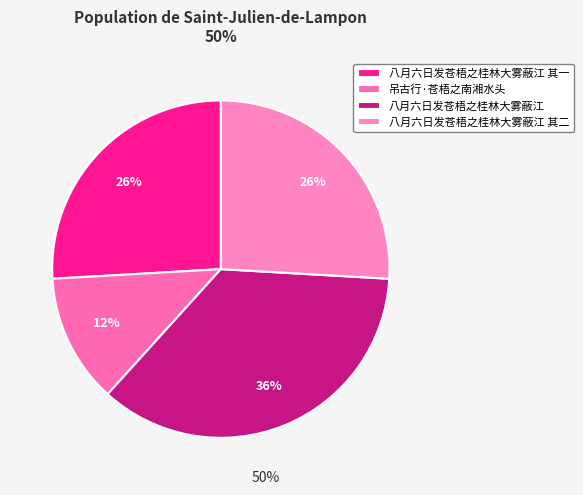

True or false: 八月六日发苍梧之桂林大雾蔽江 其一 accounts for 26% of the total.

True